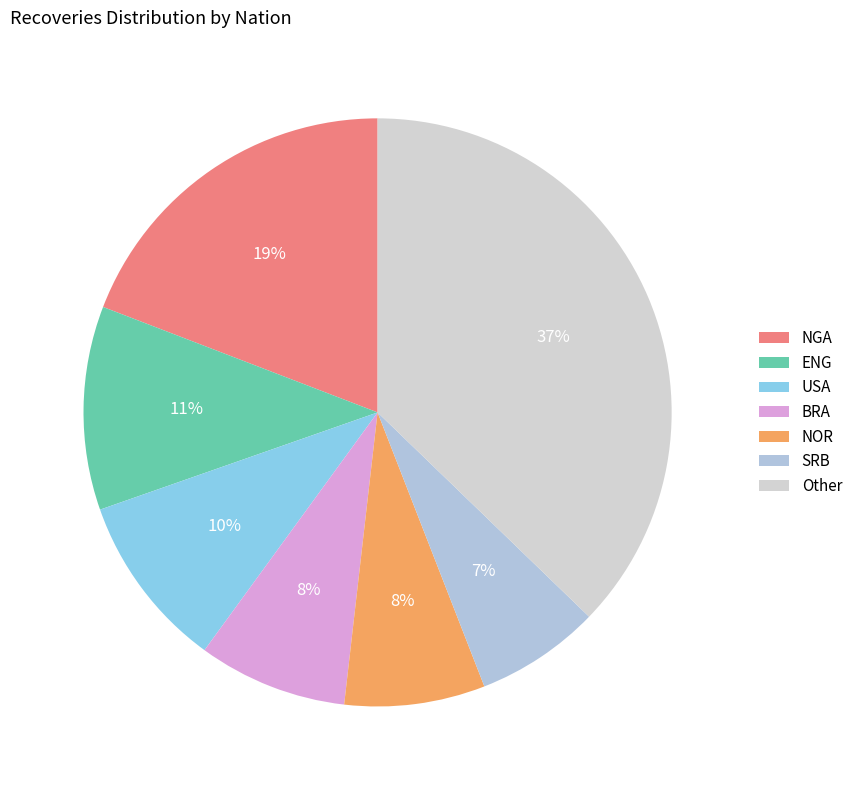

Does any single category account for the majority?

No